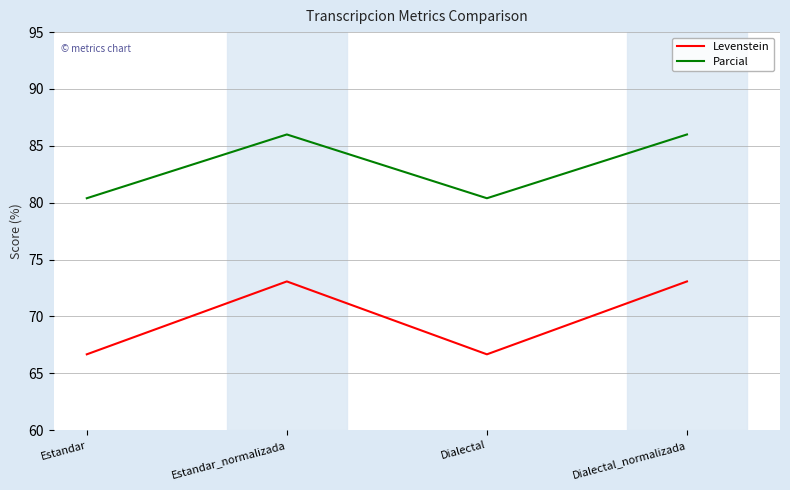

List the series in order of their overall mean, highest first.

Parcial, Levenstein